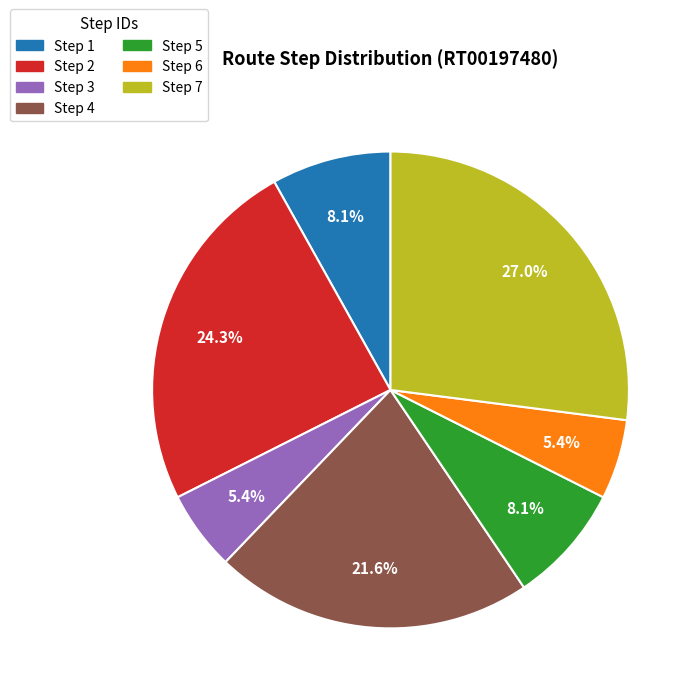

What is the total percentage of Step 6 and Step 1?

13.5%